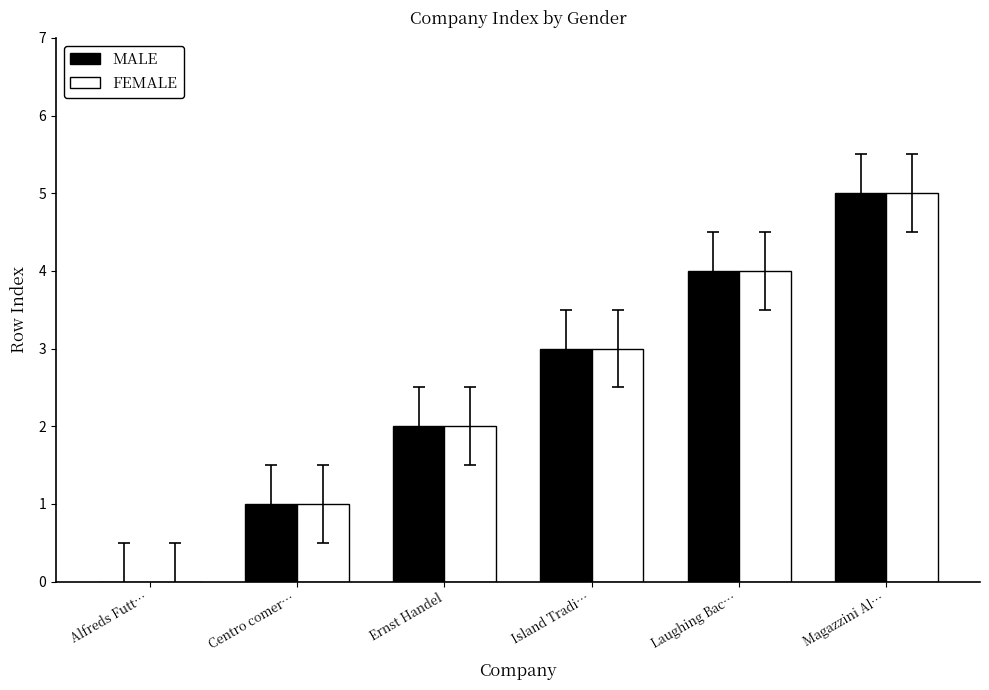

Is the value of MALE at Alfreds Futt… greater than the value of FEMALE at Magazzini Al…?

No